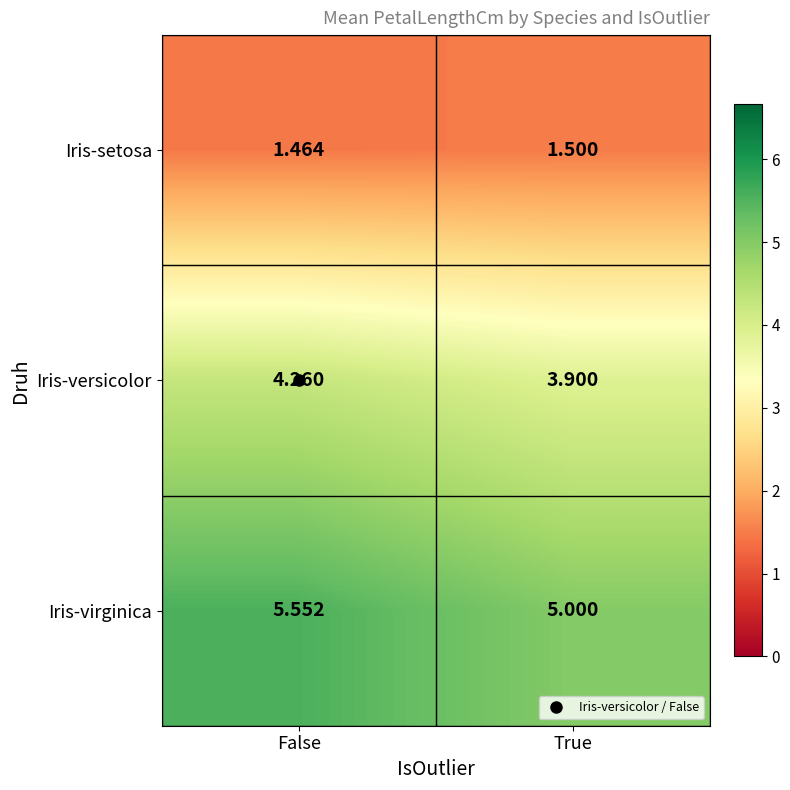

Where is Iris-virginica nearest to the value 5?

True